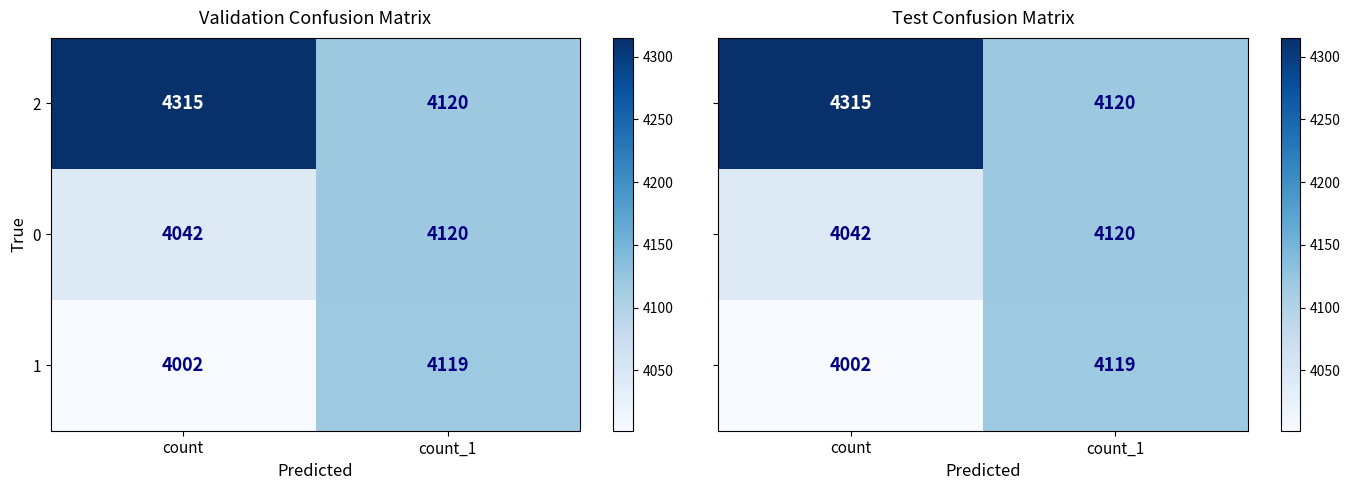

At which category does the chart reach its peak across all series?

count